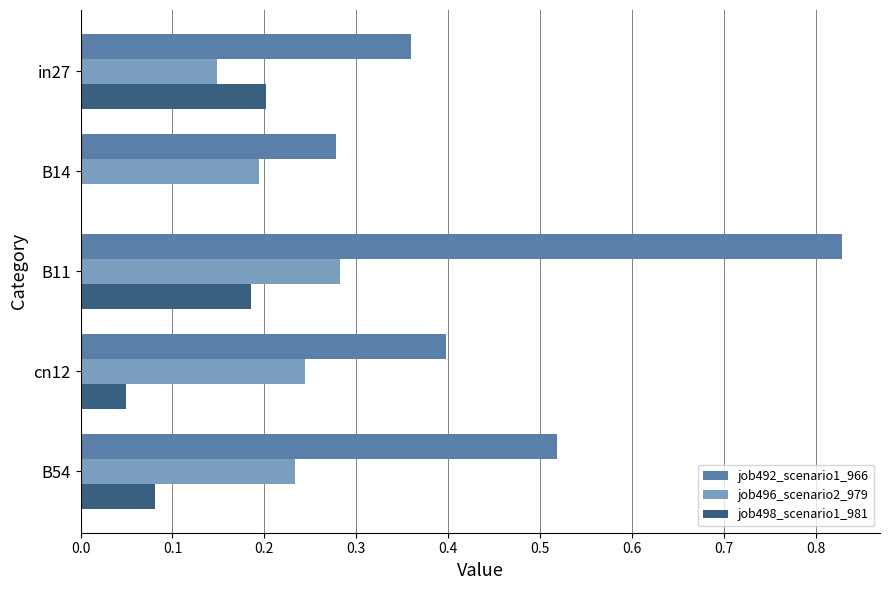

Is it true that job492_scenario1_966 equals 0.1 at B14?

False